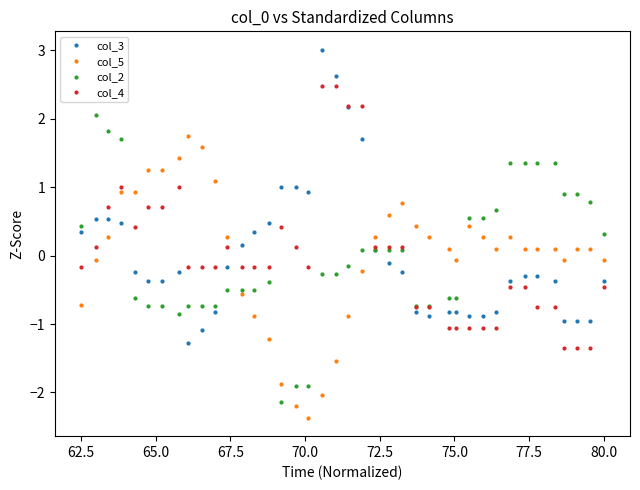

What is the maximum value shown in the chart?

3.0